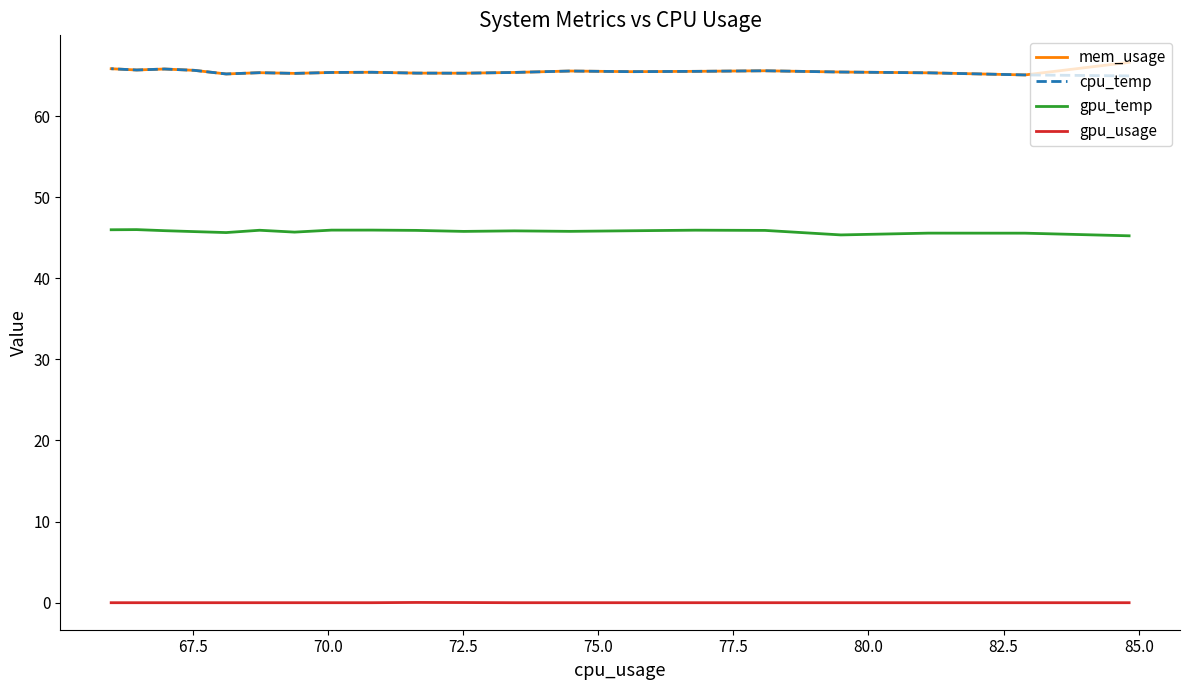

Is it true that cpu_temp equals 112.9 at 75.0?

False